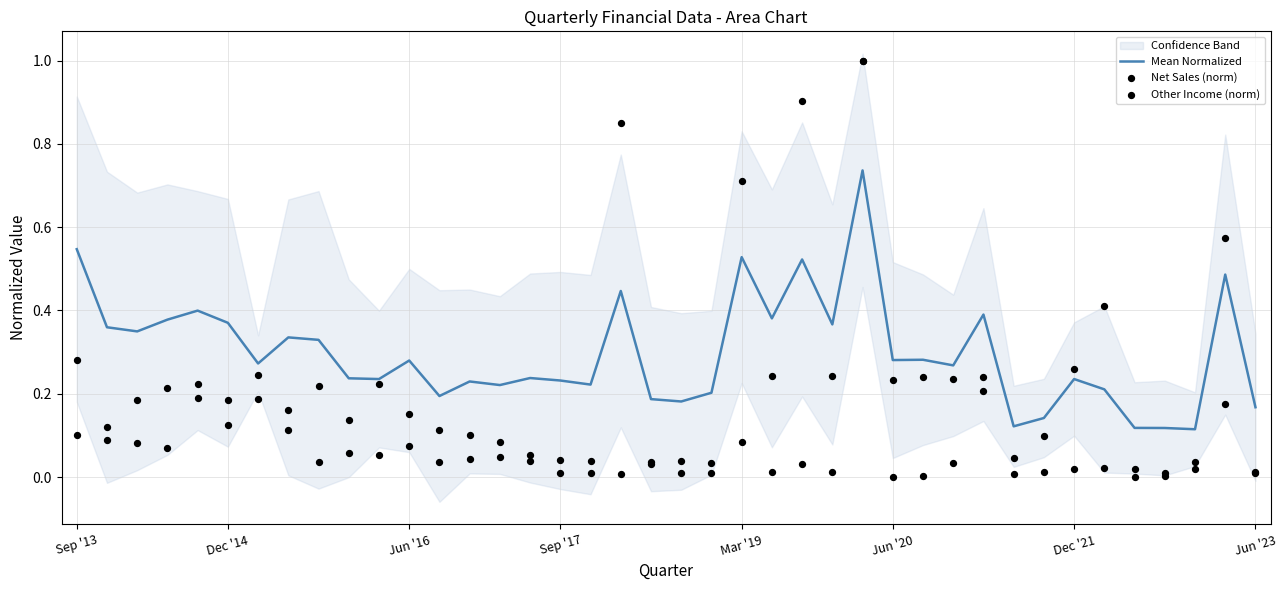

At how many categories does at least one series exceed 0?

40